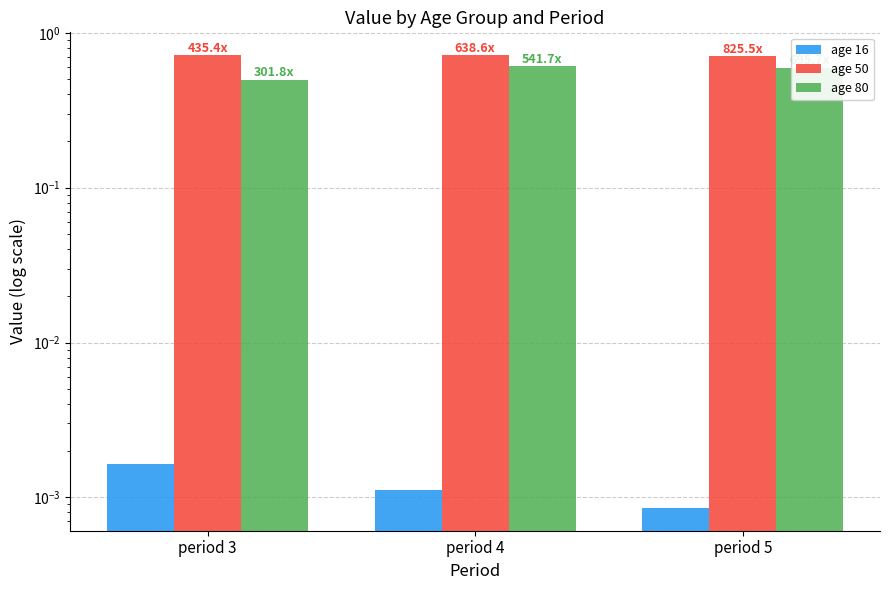

What is the value of the age 50 bar at the 2nd from the left?

0.7